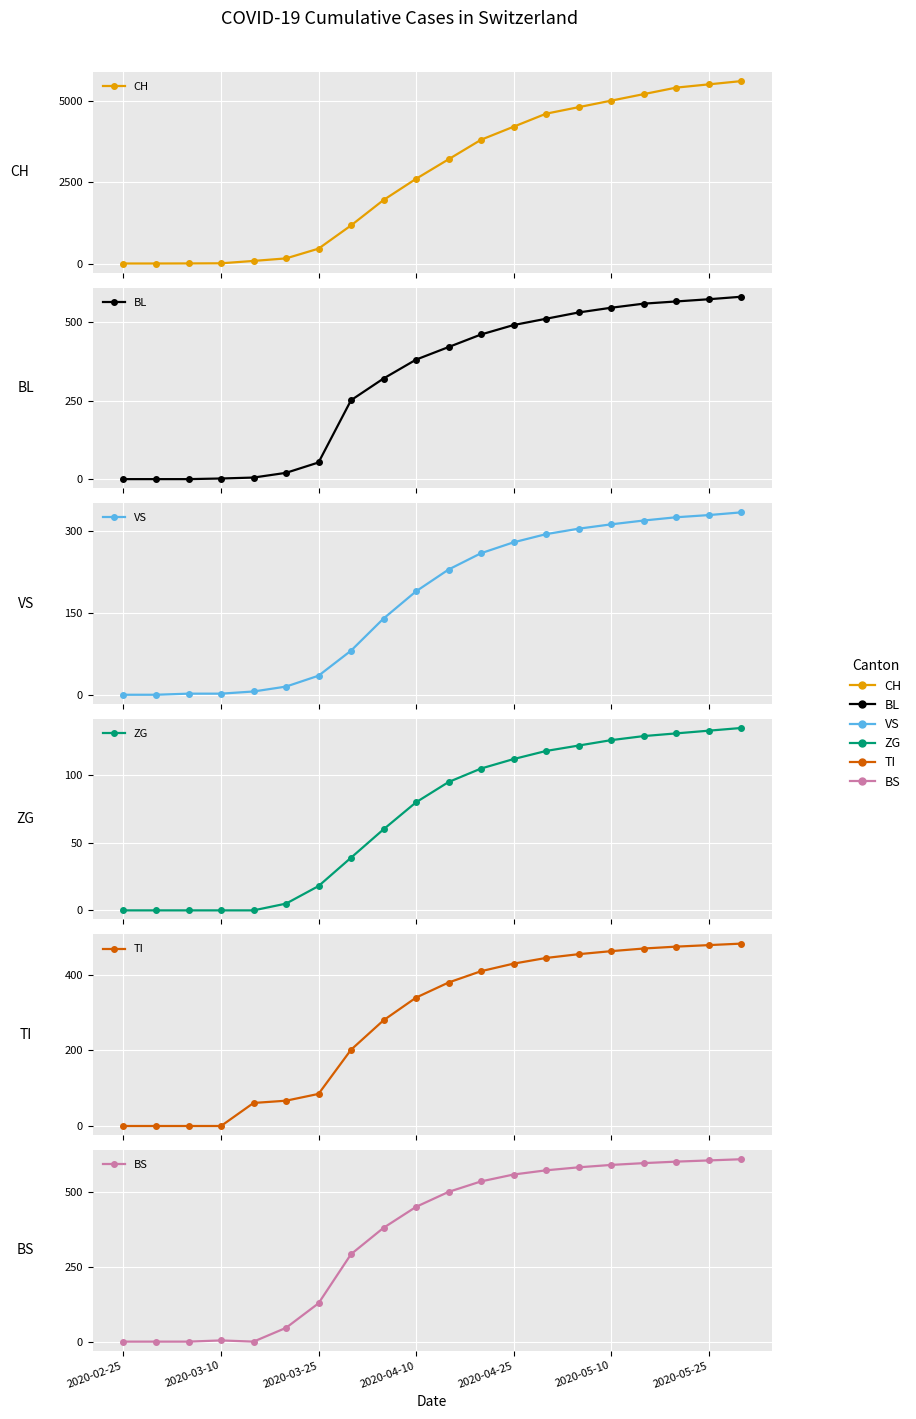

Rank the series at 2020-04-10 from lowest to highest value.

ZG, VS, TI, BL, BS, CH